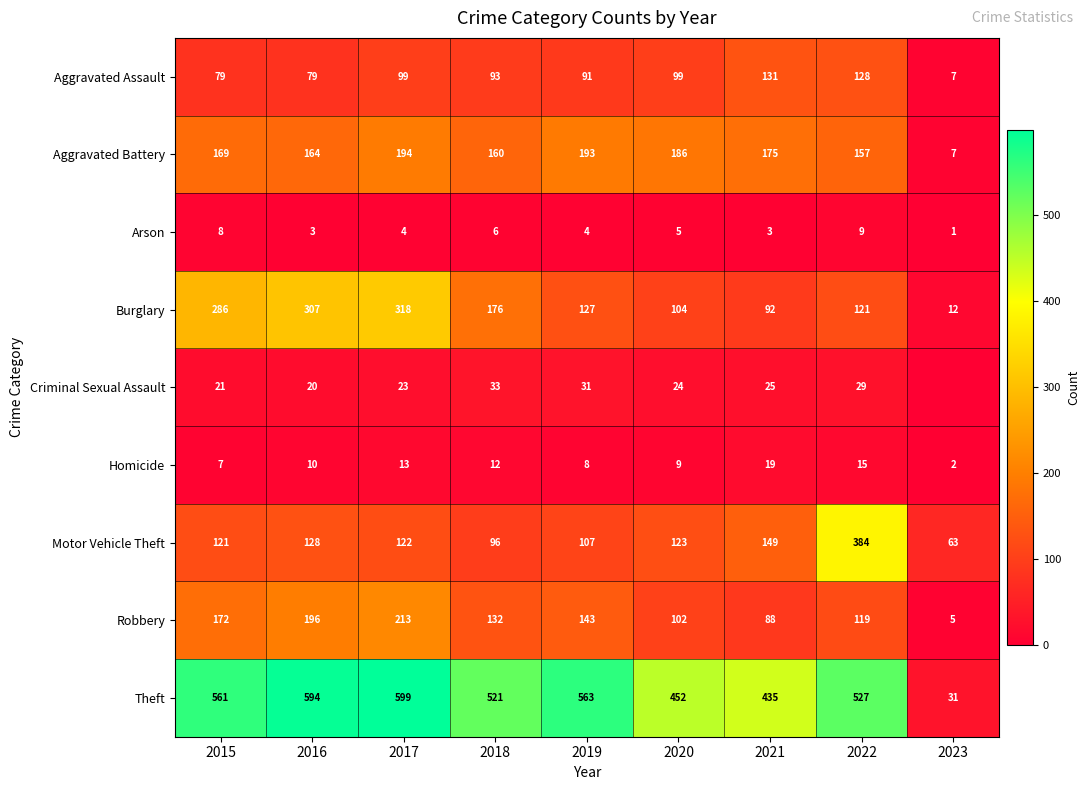

The value of Theft at 2016 is 238. True or false?

False